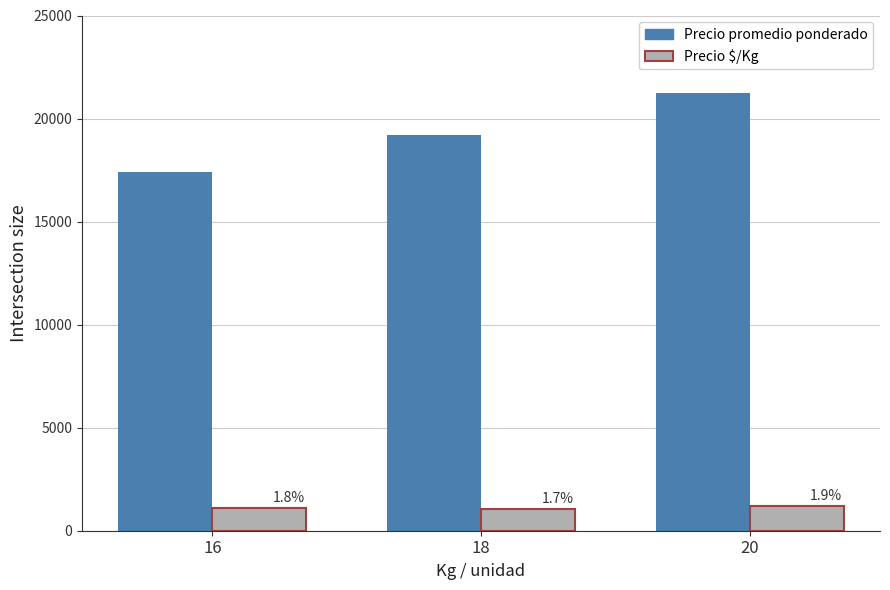

How many Precio $/Kg values are between 1037 and 1181?

3